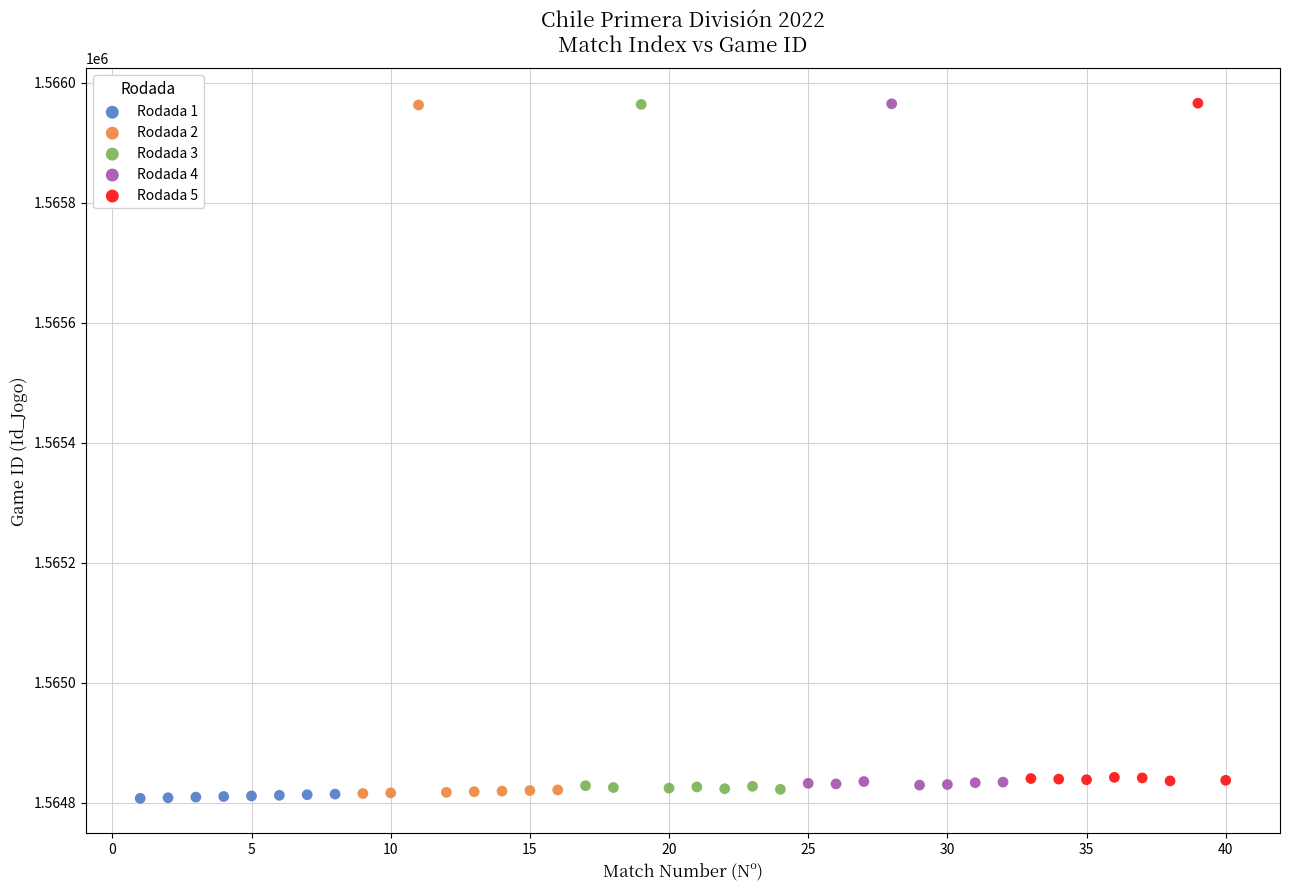

Which series has the largest Y range (max minus min)?

Rodada 2